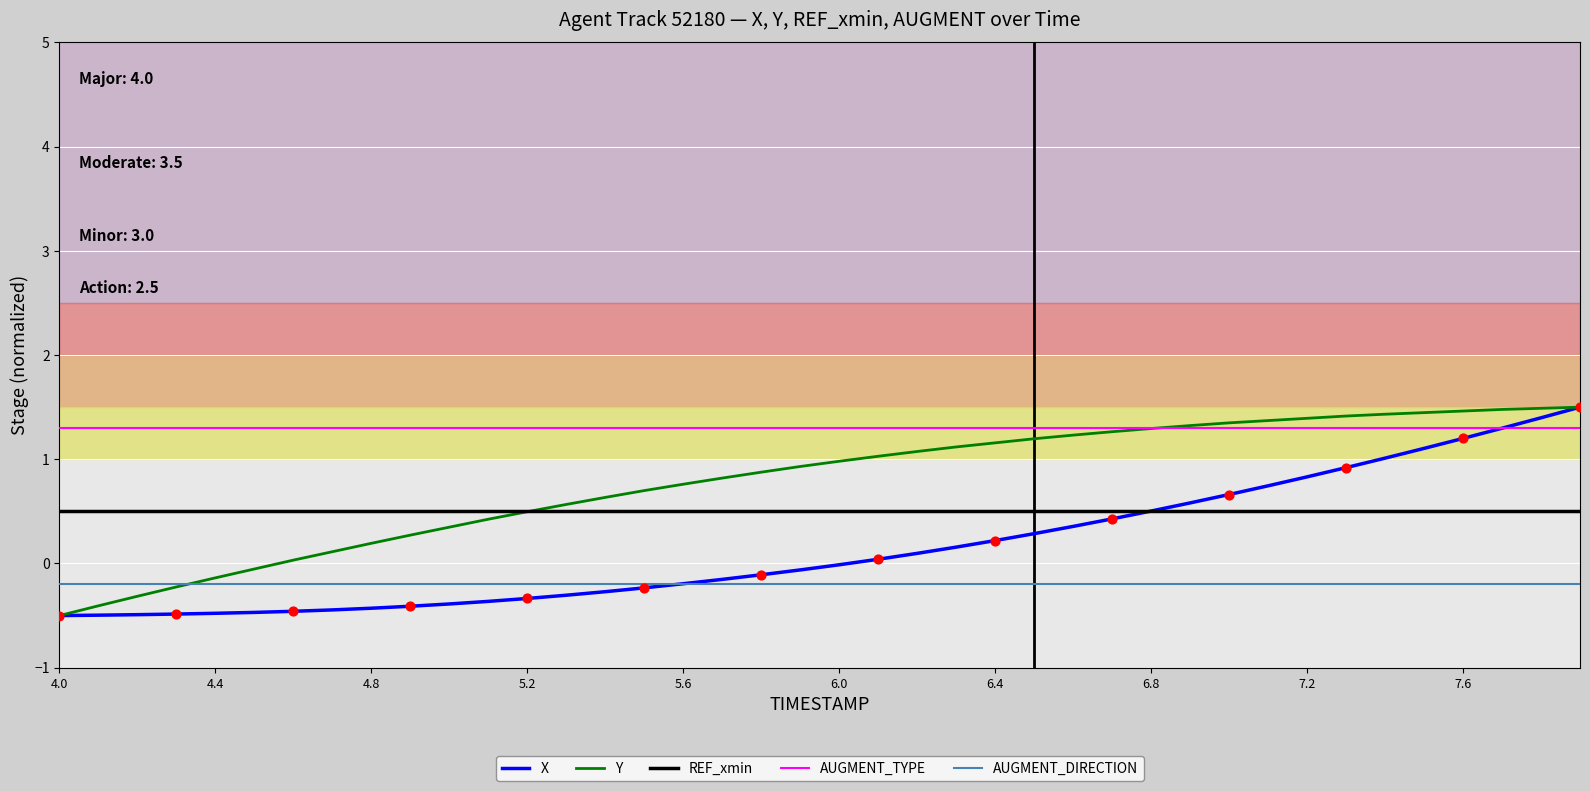

List the series in order of their overall mean, lowest first.

AUGMENT_DIRECTION, X, REF_xmin, Y, AUGMENT_TYPE